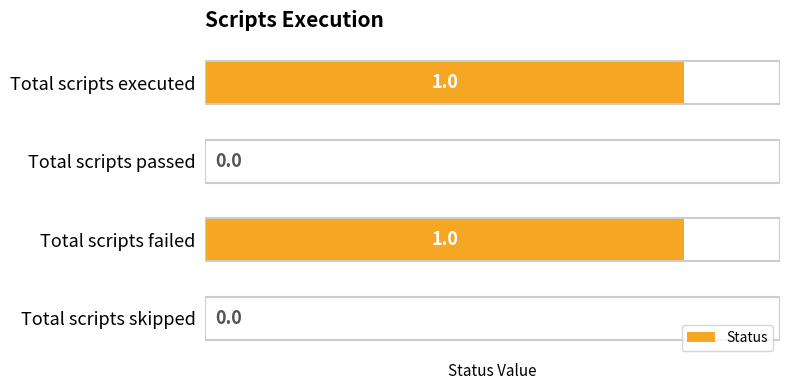

What is the maximum value shown in the chart?

1